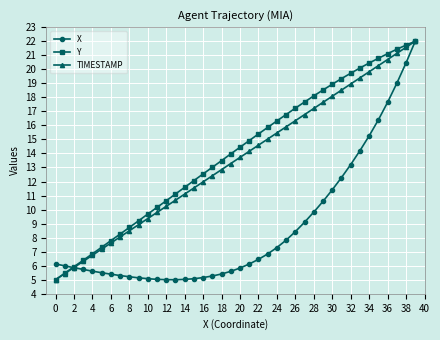

What is the value of the X point at the 33rd from the left?

13.2